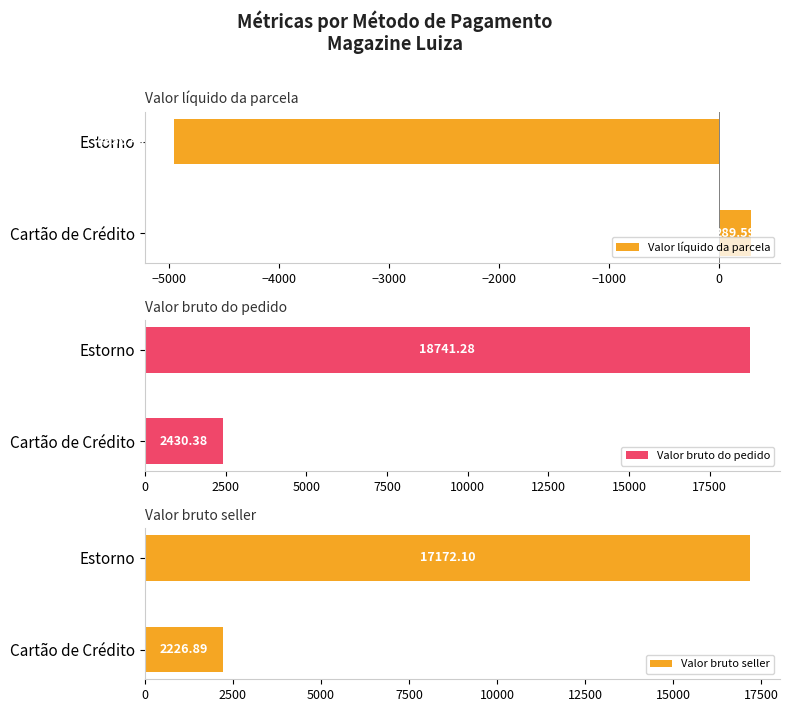

How many data points does each series have?

2